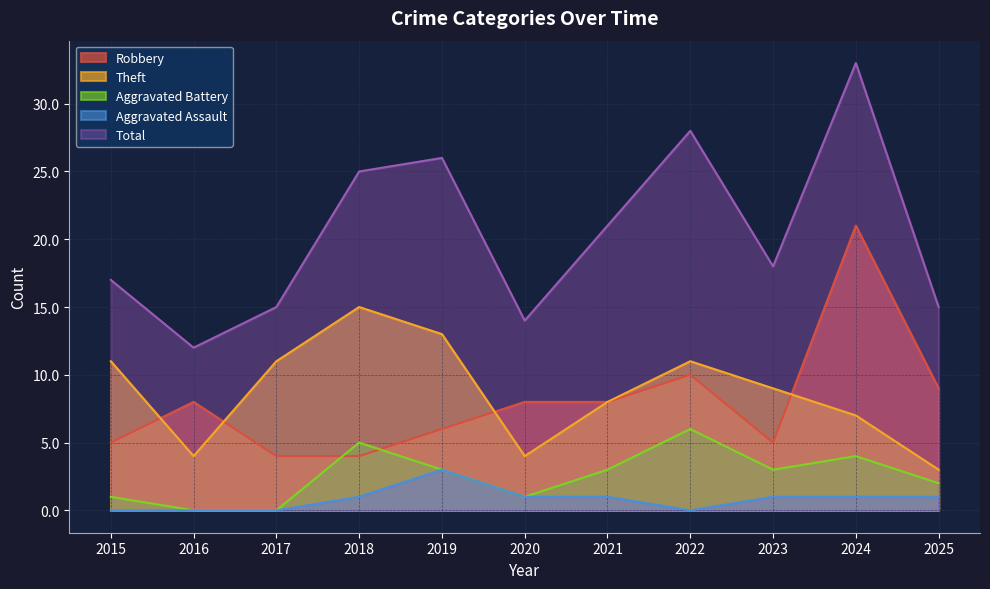

Reading left to right, list all the values displayed in this chart.

Robbery: 5	8	4	4	6	8	8	10	5	21	9
Theft: 11	4	11	15	13	4	8	11	9	7	3
Aggravated Battery: 1	0	0	5	3	1	3	6	3	4	2
Aggravated Assault: 0	0	0	1	3	1	1	0	1	1	1
Total: 17	12	15	25	26	14	21	28	18	33	15